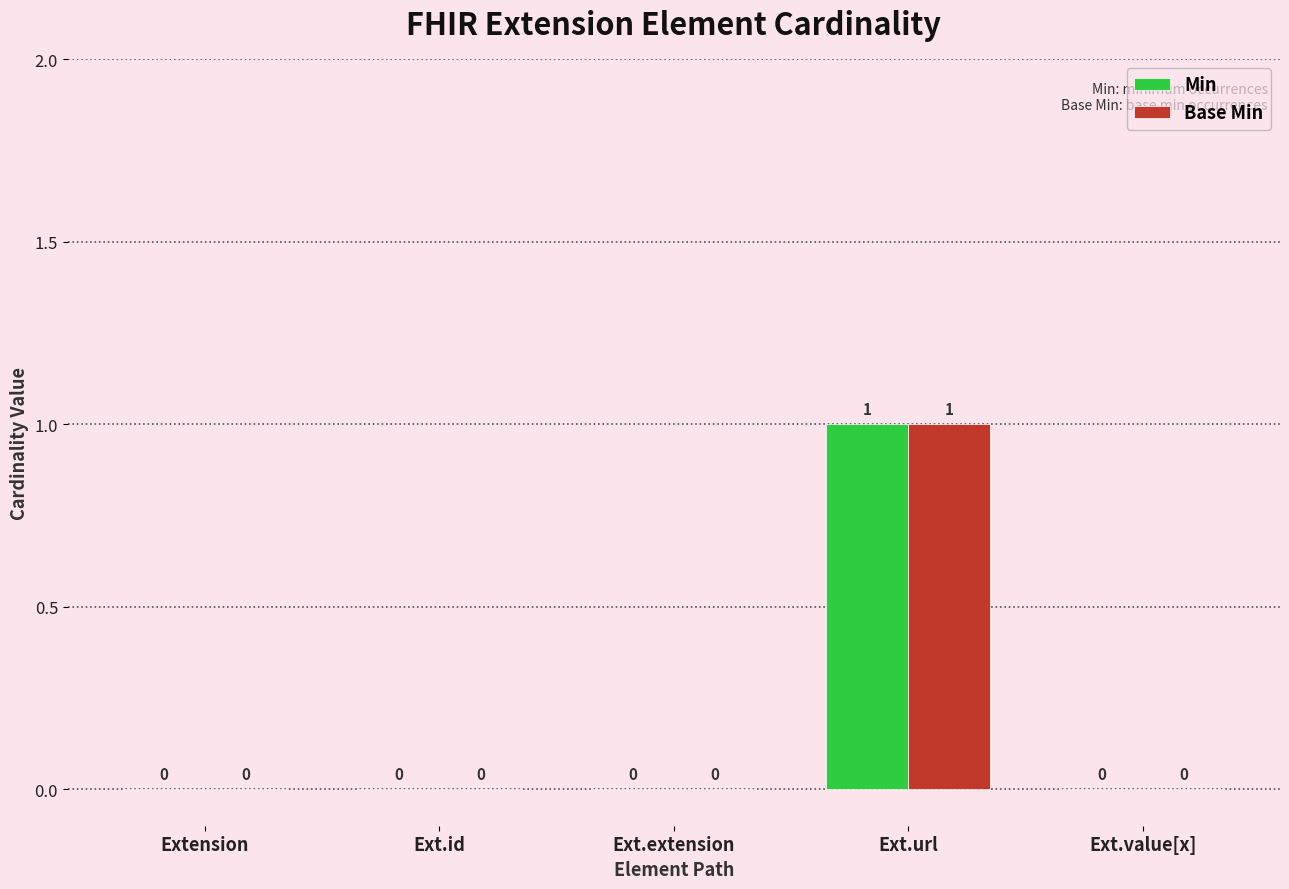

At which category is the sum across all series the highest?

Ext.url